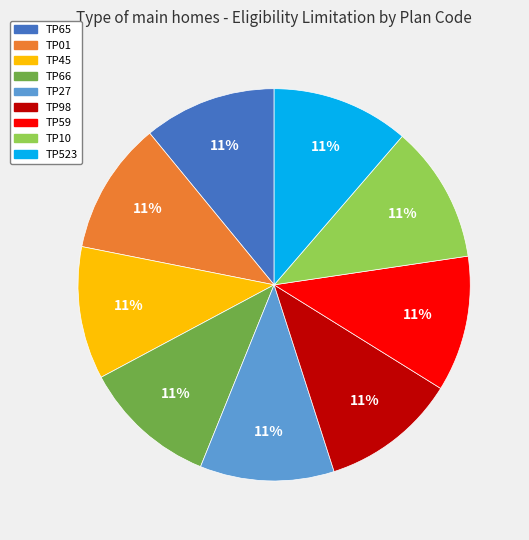

True or false: TP98 accounts for 11% of the total.

True